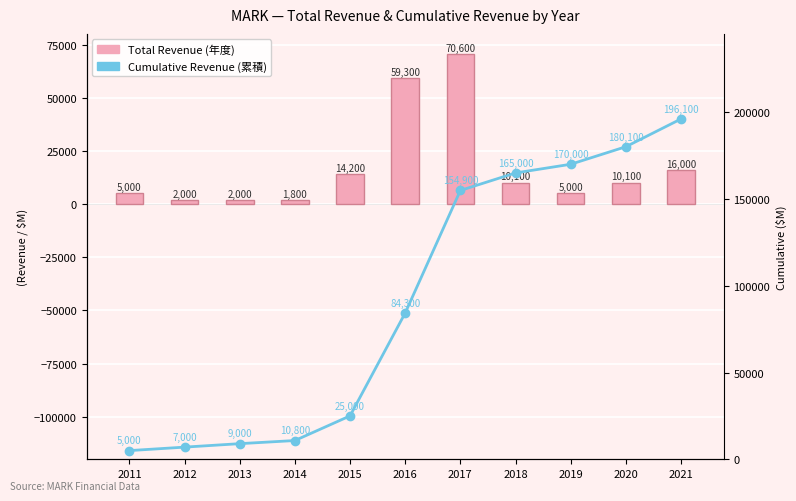

The value of Total Revenue (年度) at 2012 is 3410. True or false?

False